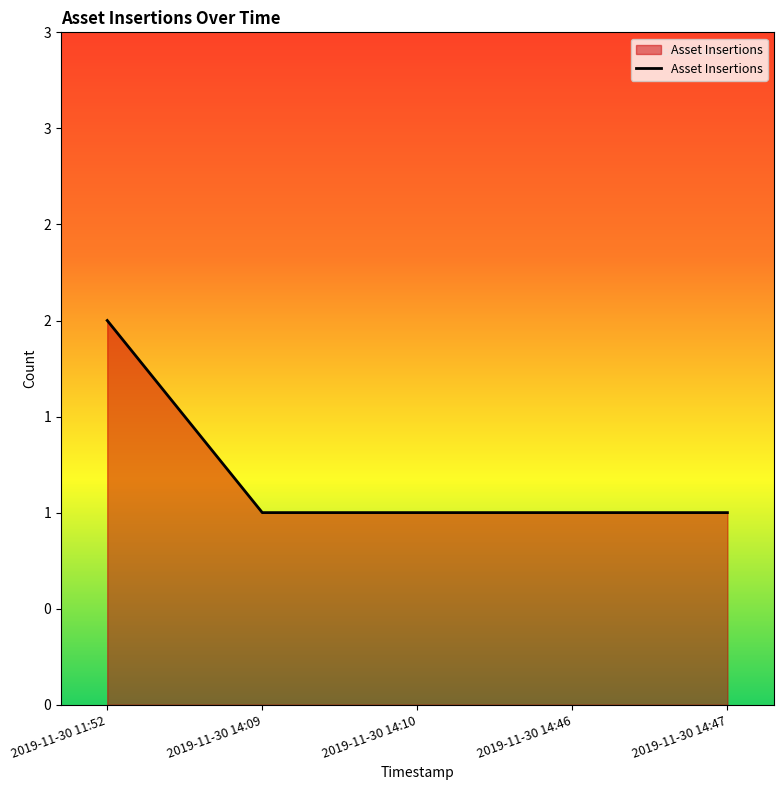

What is the difference between the maximum and minimum values?

1